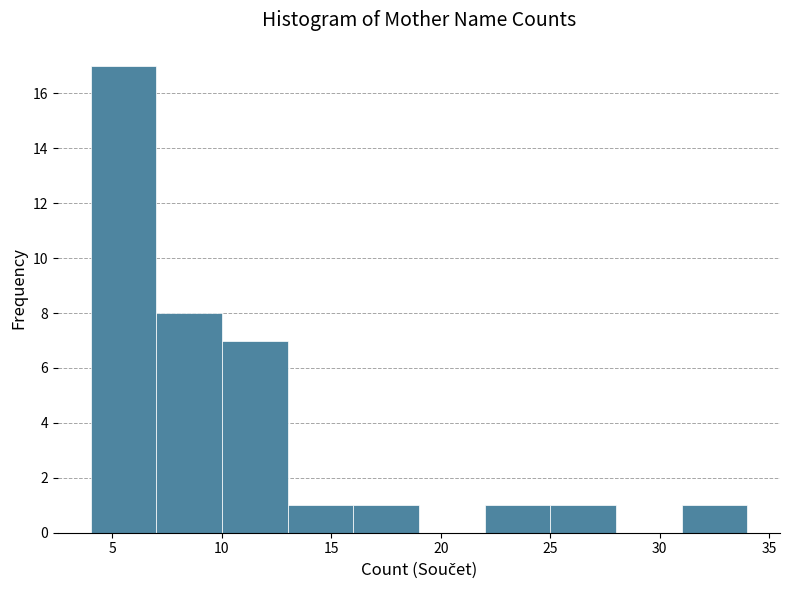

What is the height of the bar covering 13 to 16 on the x-axis? The values are not printed on the chart, so give them approximately, as read against the axis.

1